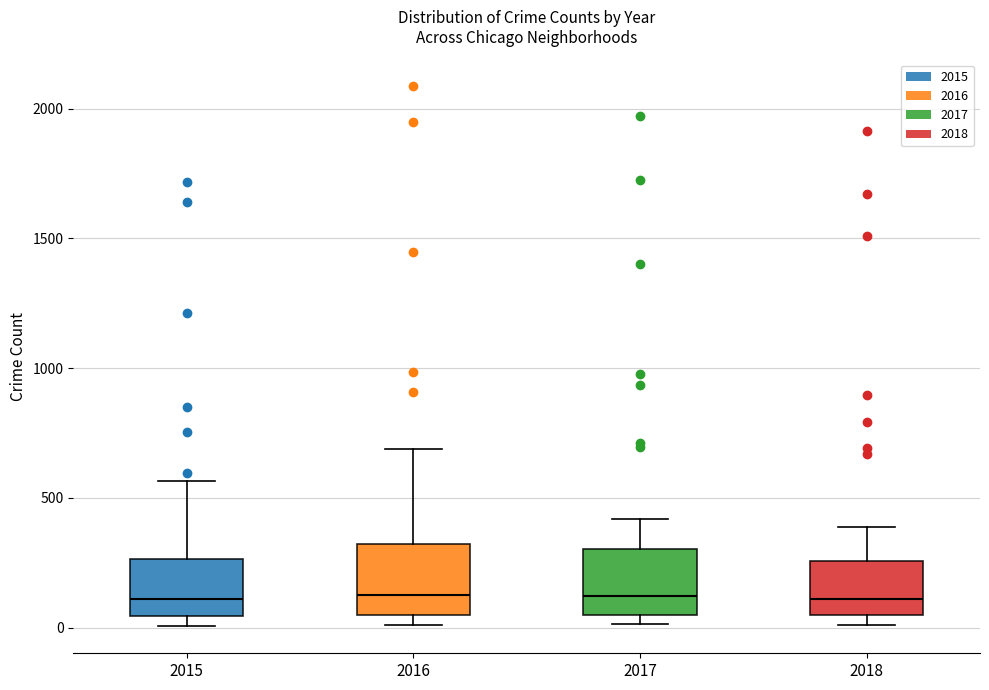

Reading left to right, transcribe this box plot: for each box, give where its median line is, the range the box spans, and where its two whiskers end, as read against the y-axis. The values are not printed on the chart, so give them approximately, as read against the axis.

2015: median 100, box 50 to 250, whiskers 0 to 550
2016: median 150, box 50 to 300, whiskers 0 to 700
2017: median 100, box 50 to 300, whiskers 0 to 400
2018: median 100, box 50 to 250, whiskers 0 to 400